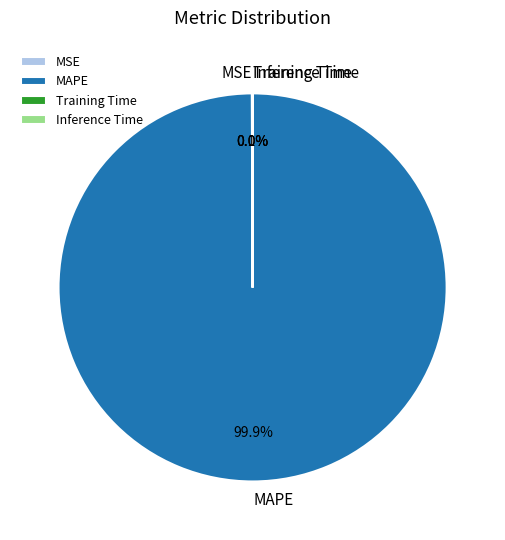

Which category has the biggest portion of the pie?

MAPE